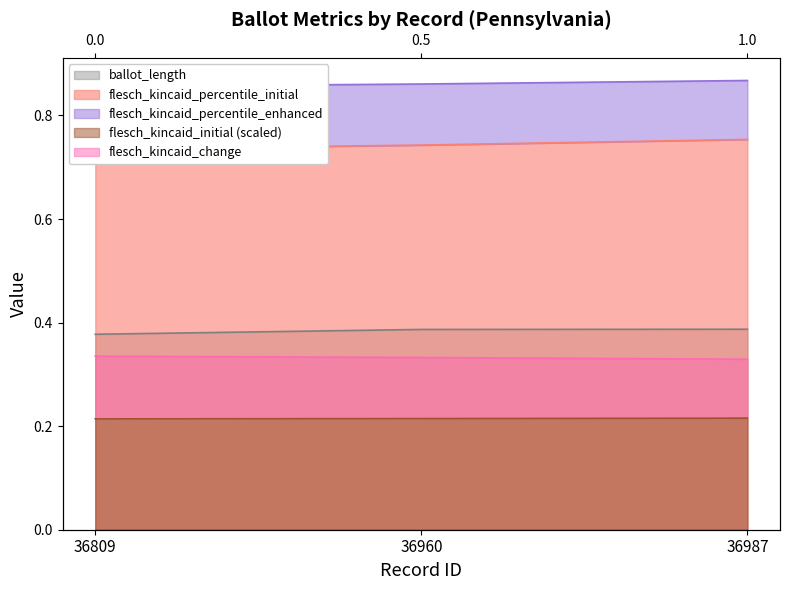

Which label corresponds to the largest value in the chart?

36987